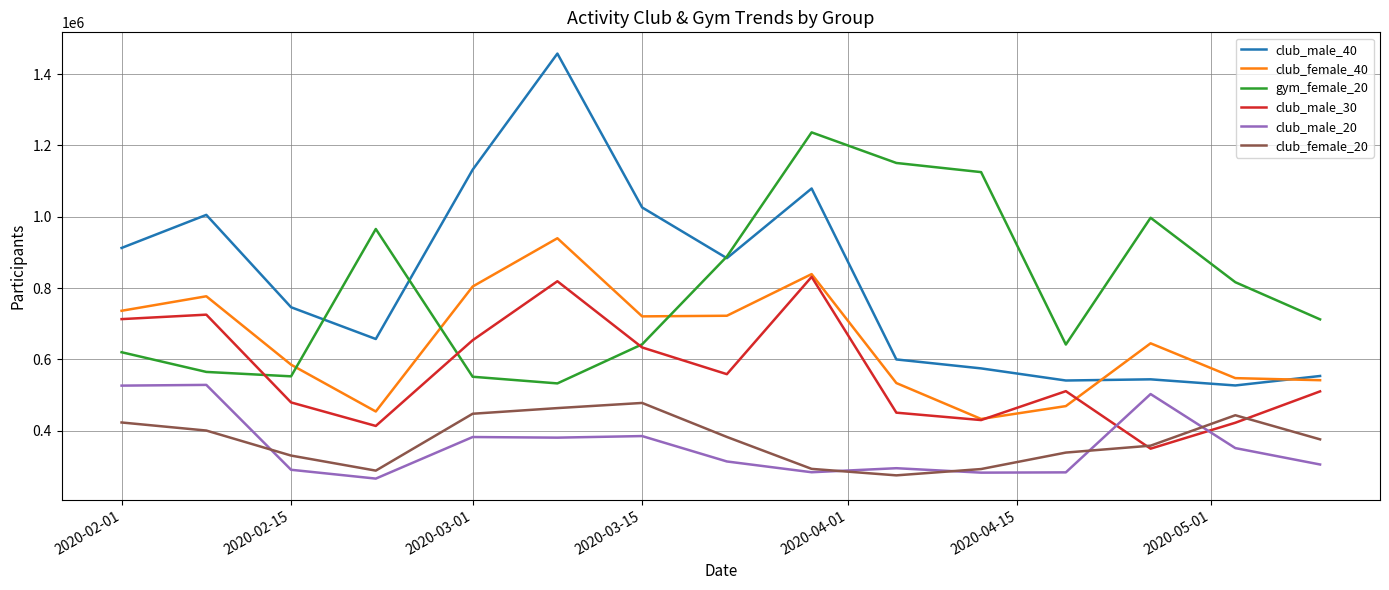

Which series has the largest range (max minus min)?

club_male_40